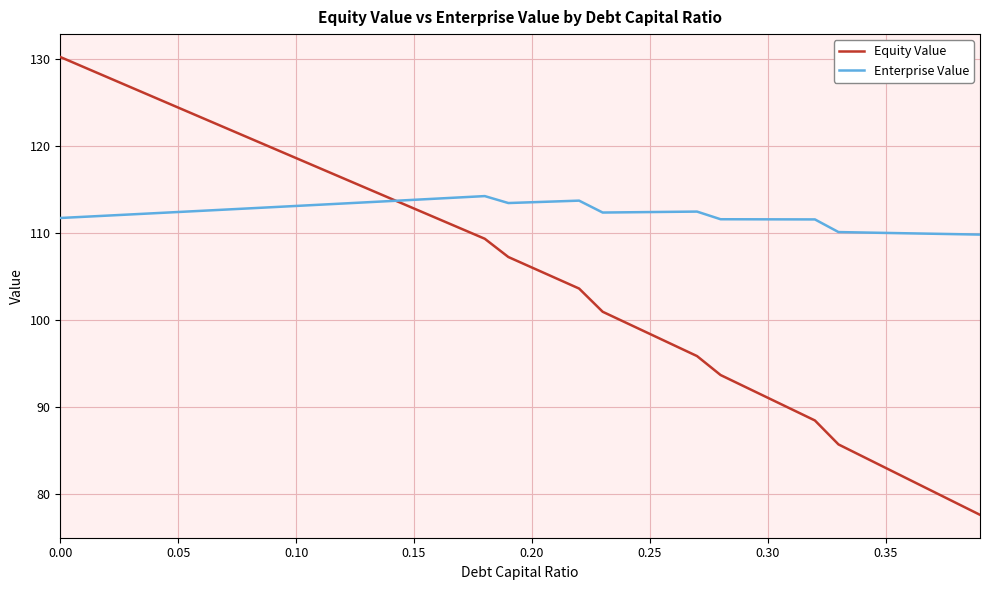

Which series has the largest range (max minus min)?

Equity Value